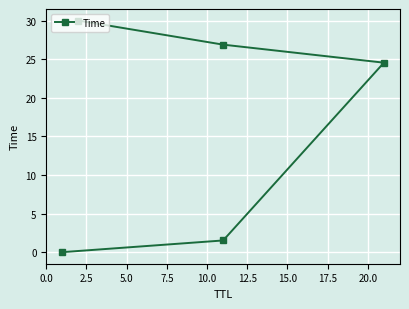

True or false: there are more than 2 points higher than both neighbors.

False